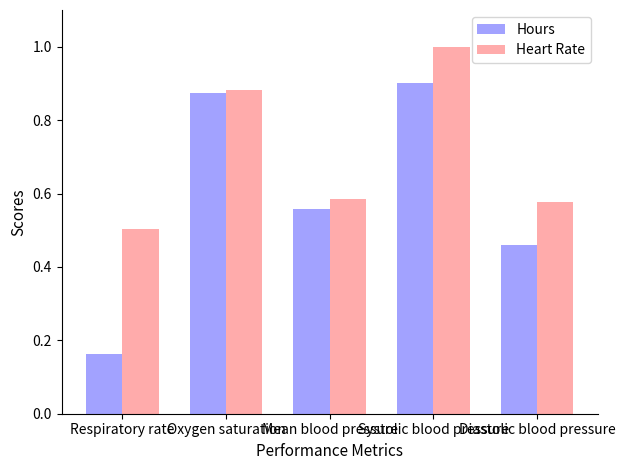

Which series has the widest spread of values?

Hours